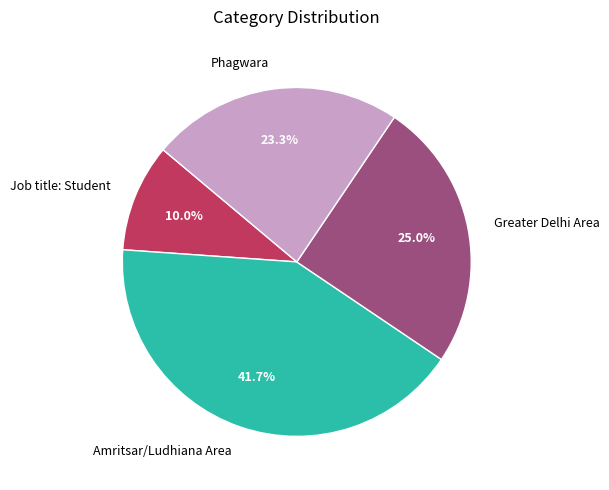

Does any single category account for the majority?

No